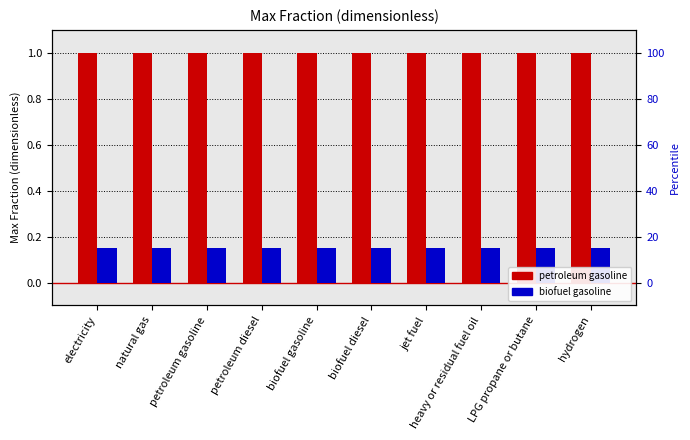

What is the total value across all series at LPG propane or butane?

1.1